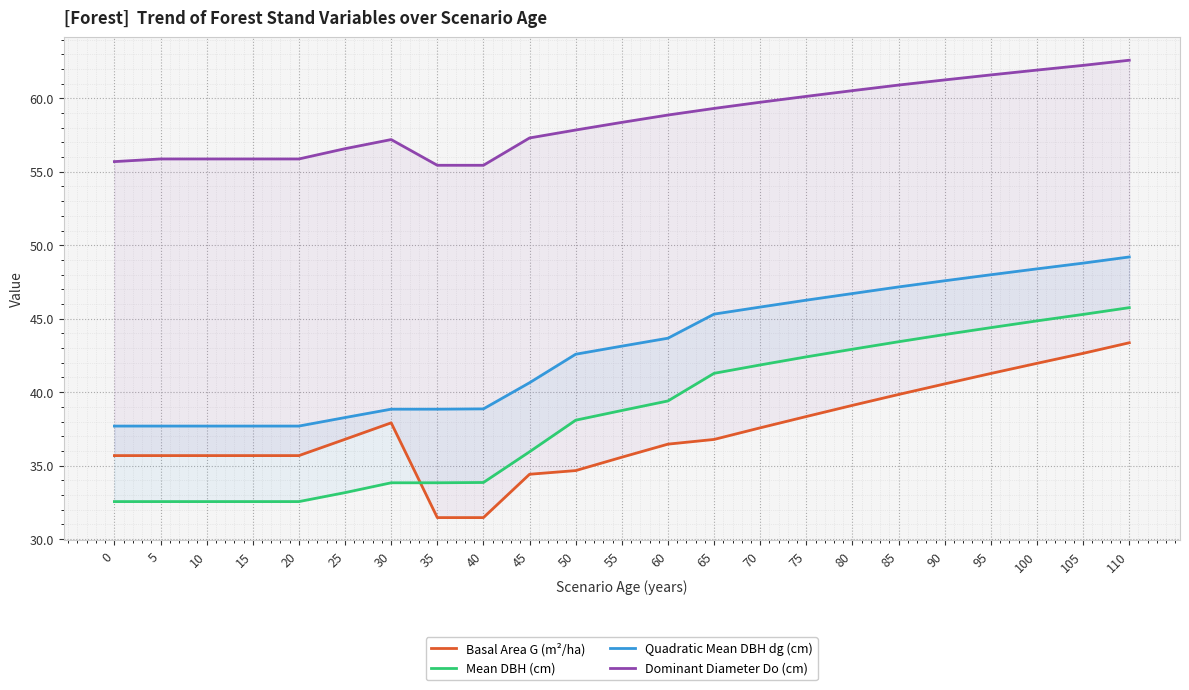

What are all the series names shown in the legend?

Basal Area G (m²/ha), Mean DBH (cm), Quadratic Mean DBH dg (cm), Dominant Diameter Do (cm)